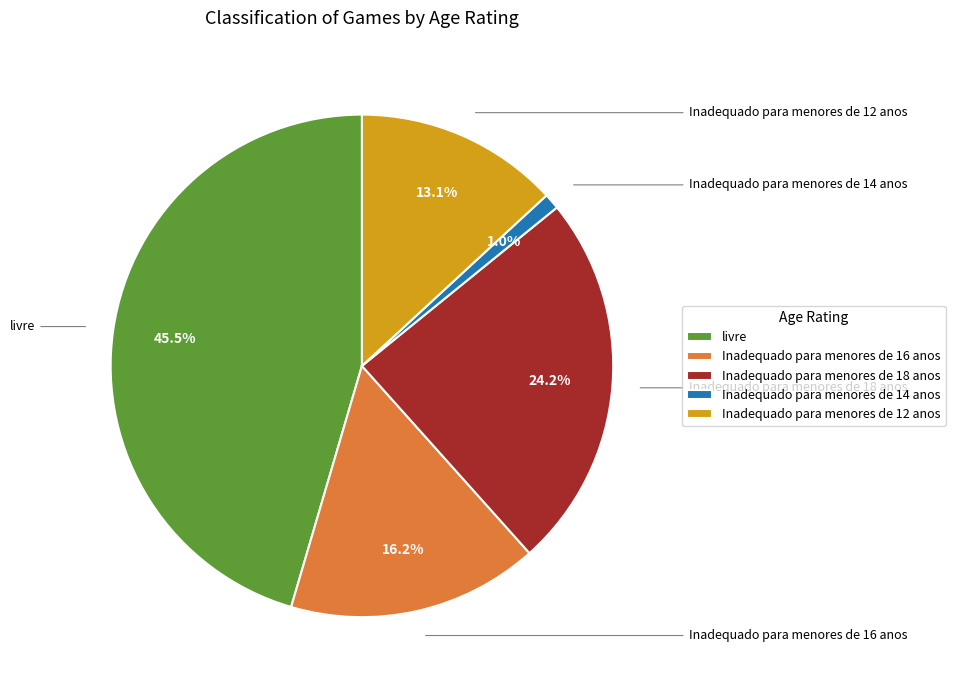

How many slices are in this pie chart?

5